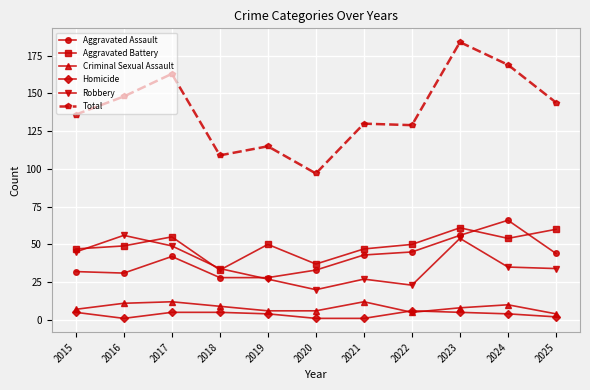

What is the average value of the Aggravated Battery series?

49